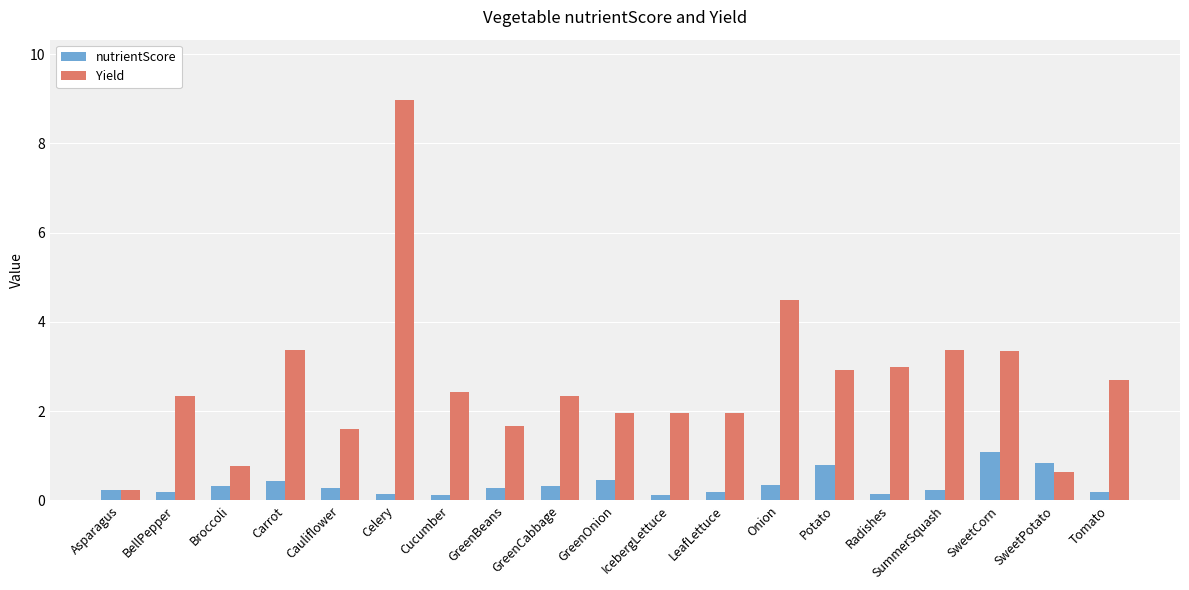

Which series has the largest range (max minus min)?

Yield